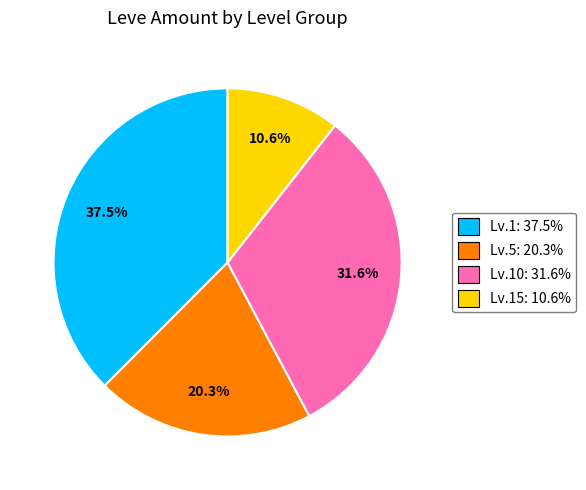

What is the largest slice in the pie chart?

Lv.1: 37.5%